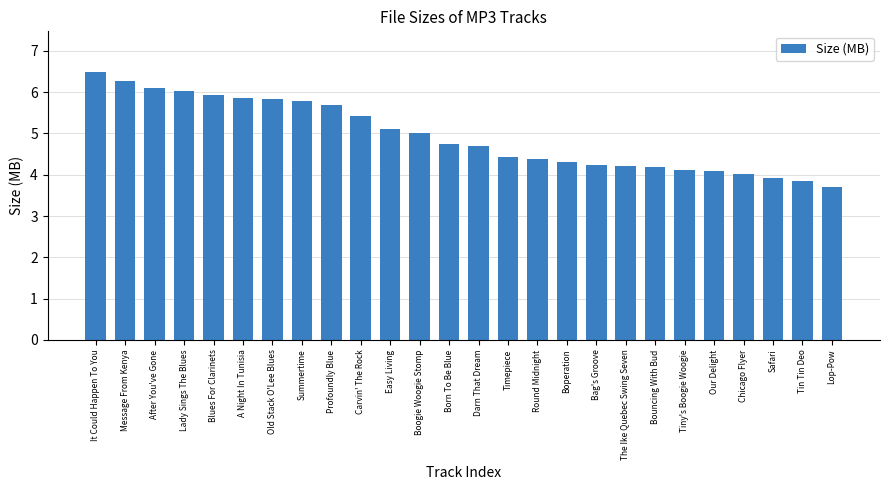

What is the label of the 1st bar from the right?

Lop-Pow